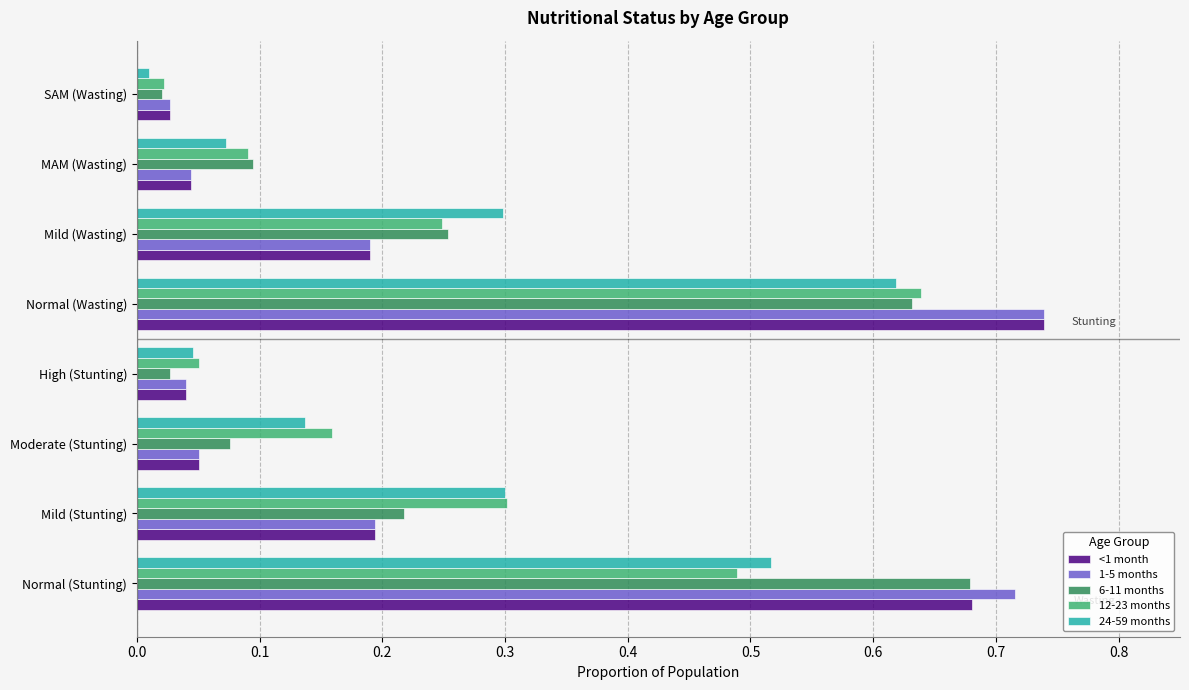

Which category has the highest value across all series?

Normal (Wasting)